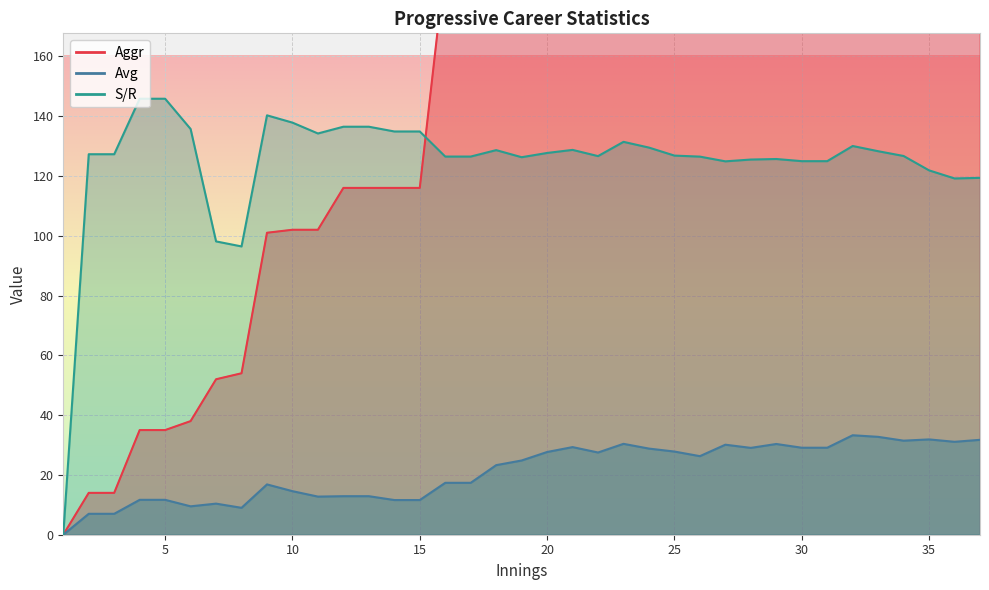

Rank the series by their average value, from highest to lowest.

Aggr, S/R, Avg